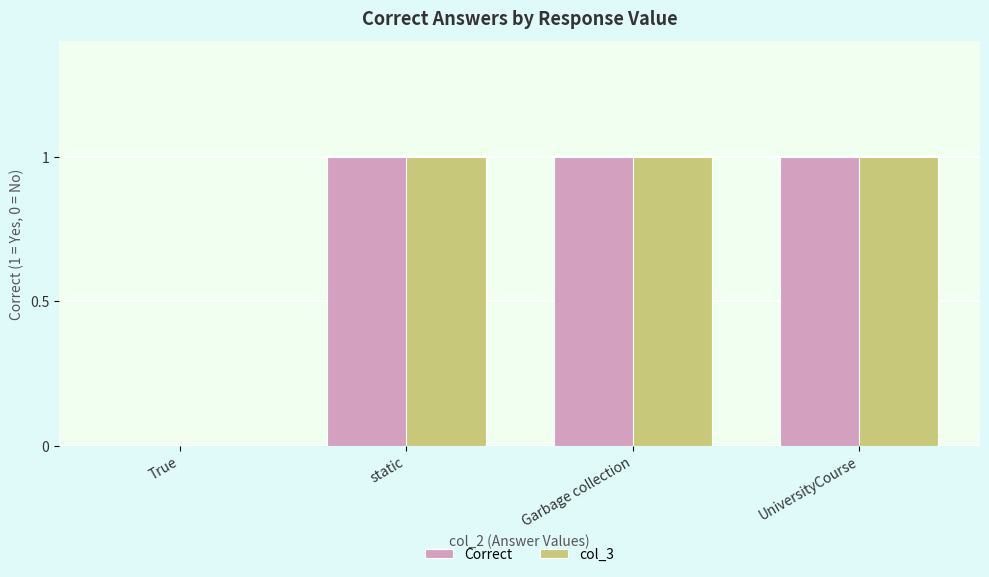

What is the sum of all Correct values?

3